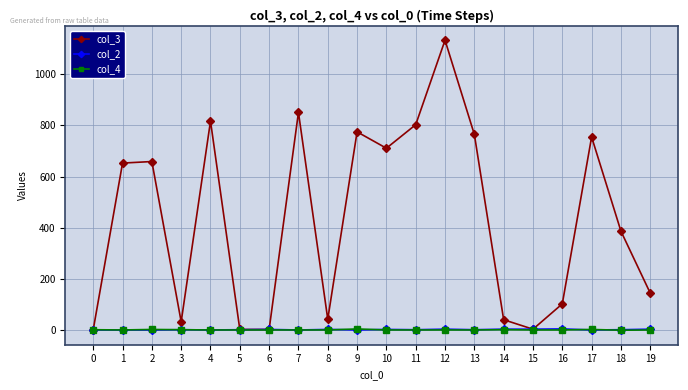

Is it true that col_4 equals 2 at 0?

True